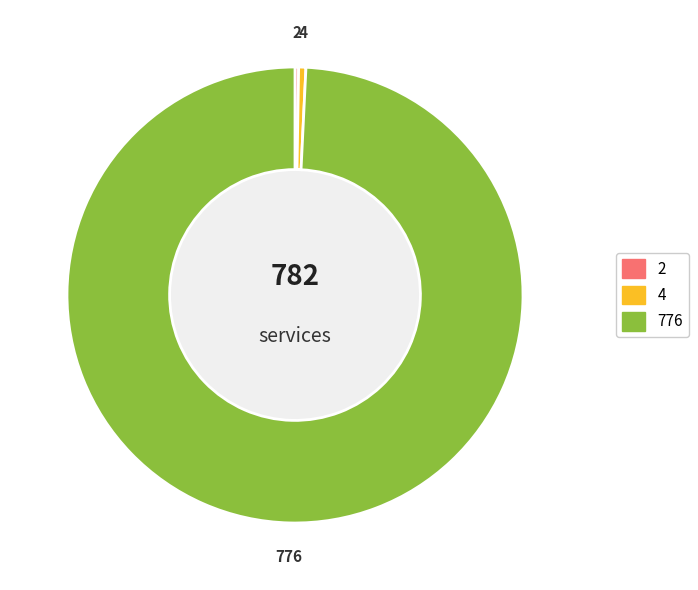

Is there any slice that represents more than half of the pie?

Yes